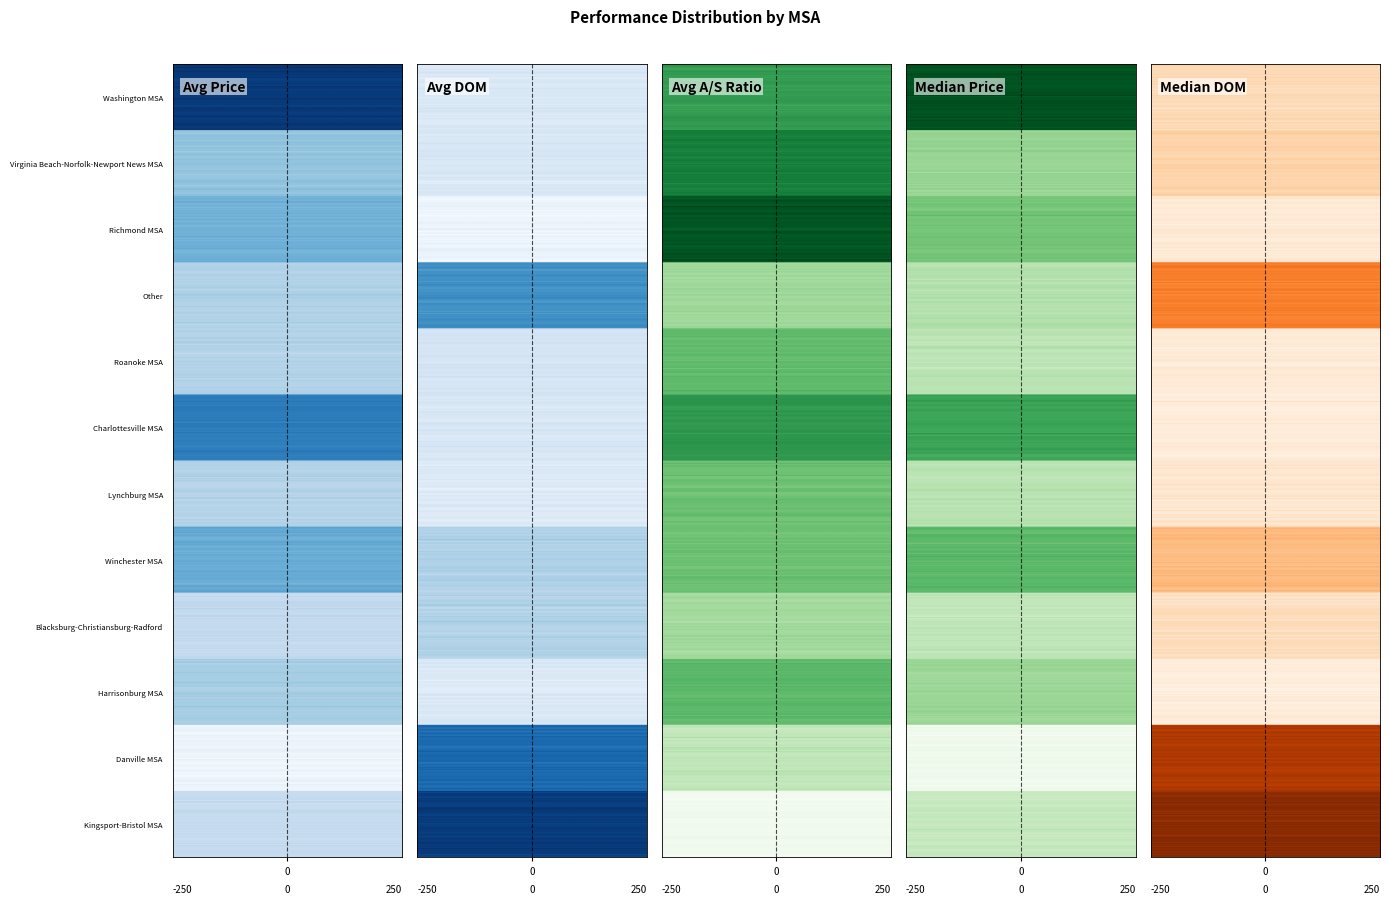

The value of Winchester MSA at Avg DOM is 37.8. True or false?

True